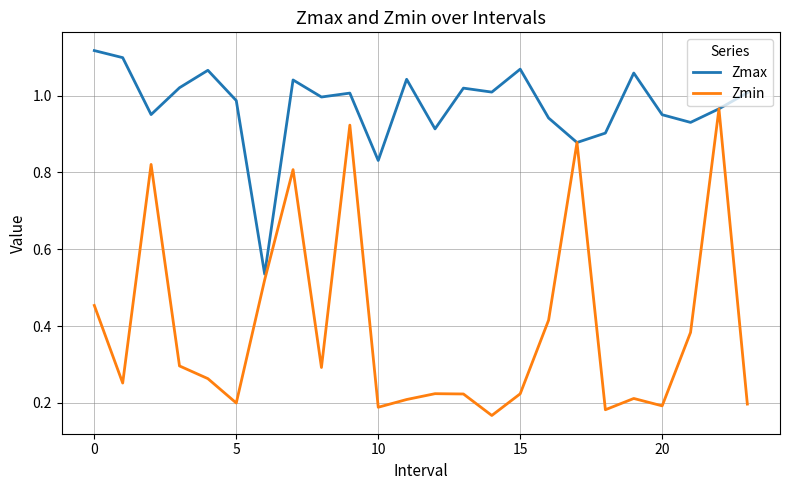

Which series has the largest total across all categories?

Zmax